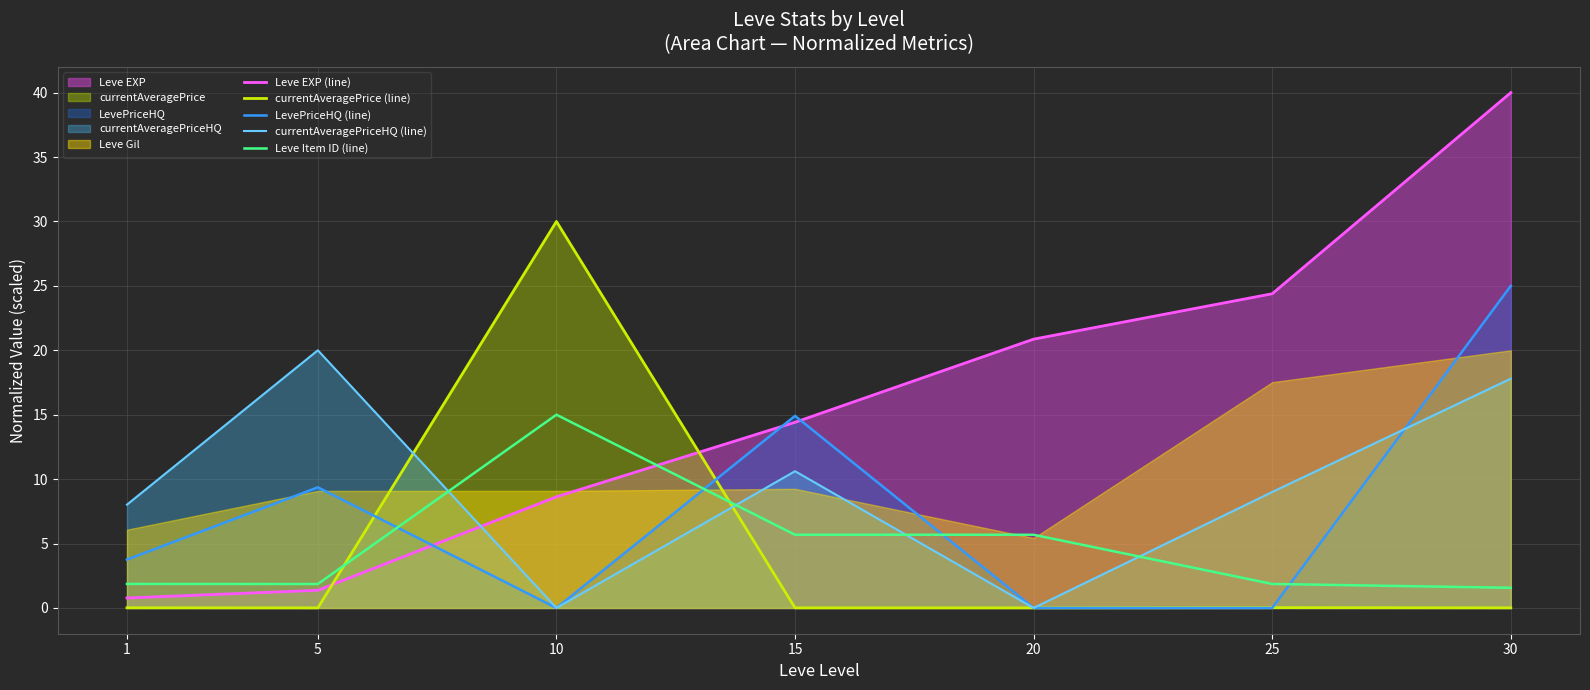

Read the currentAveragePriceHQ (line) value at 30.

17.8